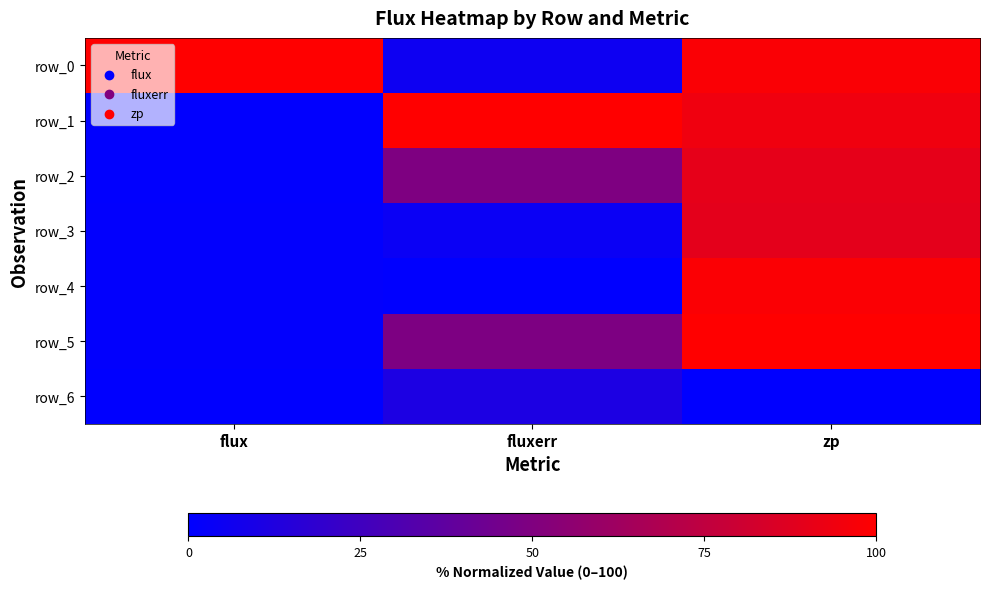

The value of row_2 at flux is 0.5. True or false?

True